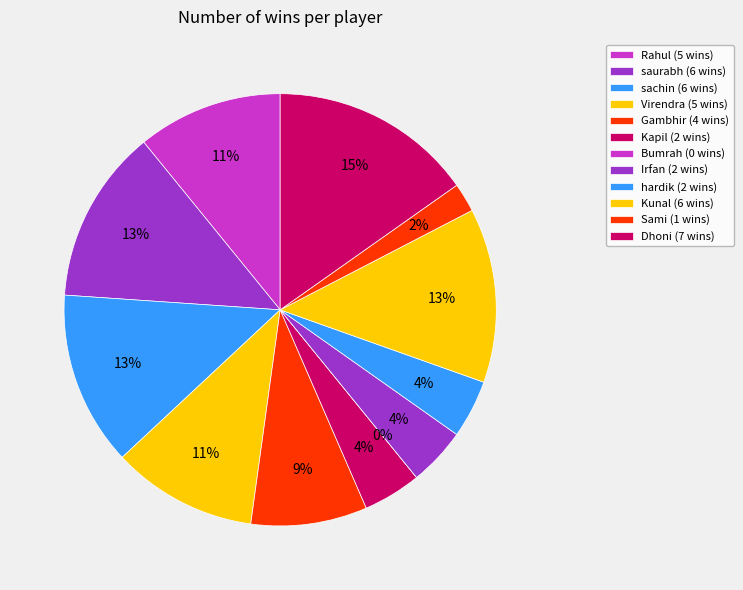

Combined, what portion of the pie is Dhoni and Kapil?

19.6%